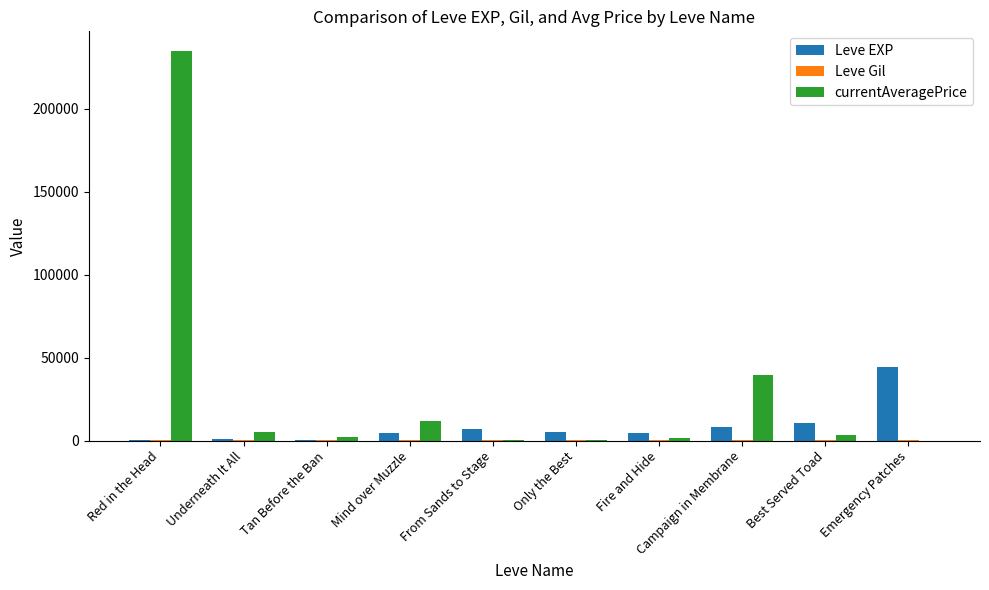

What is the sum of all Leve EXP values?

86430.0